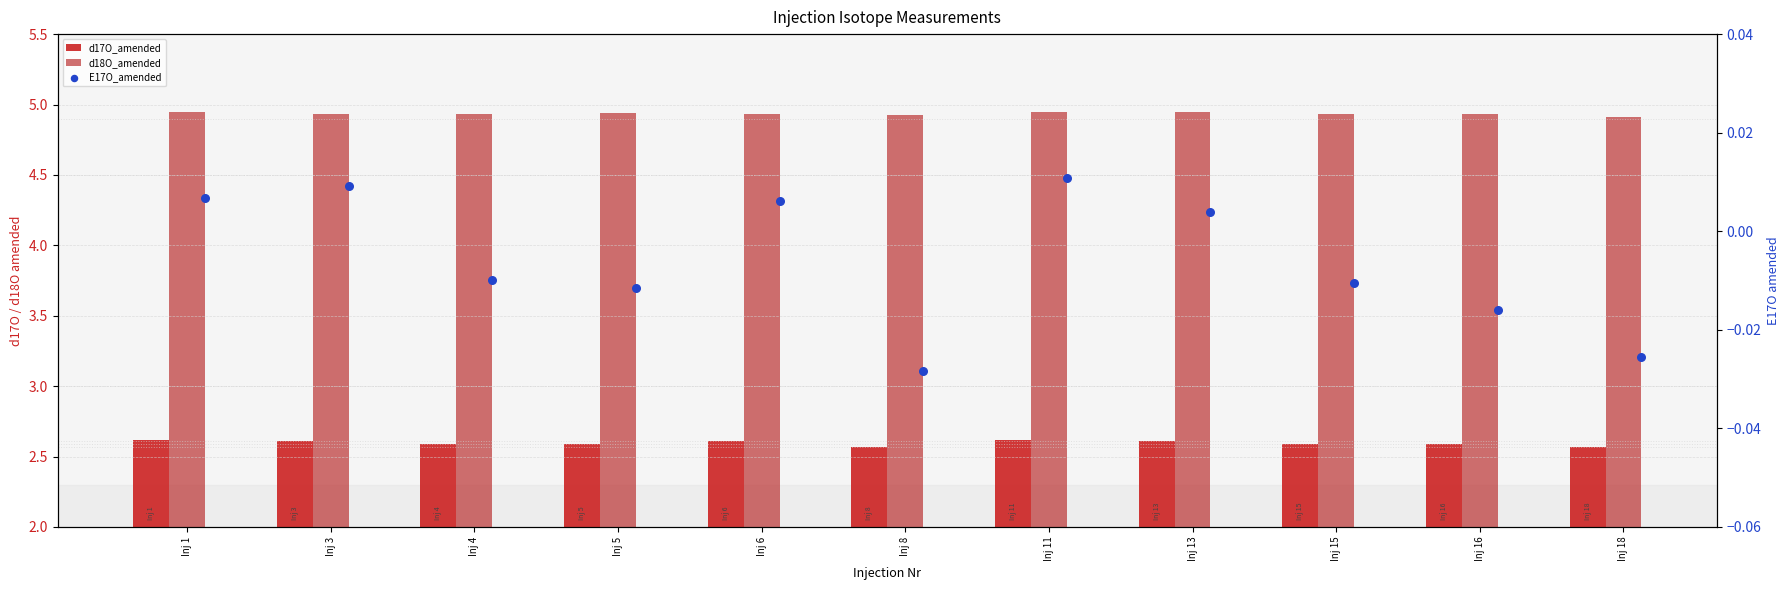

Which series reaches the maximum Y coordinate?

d18O_amended